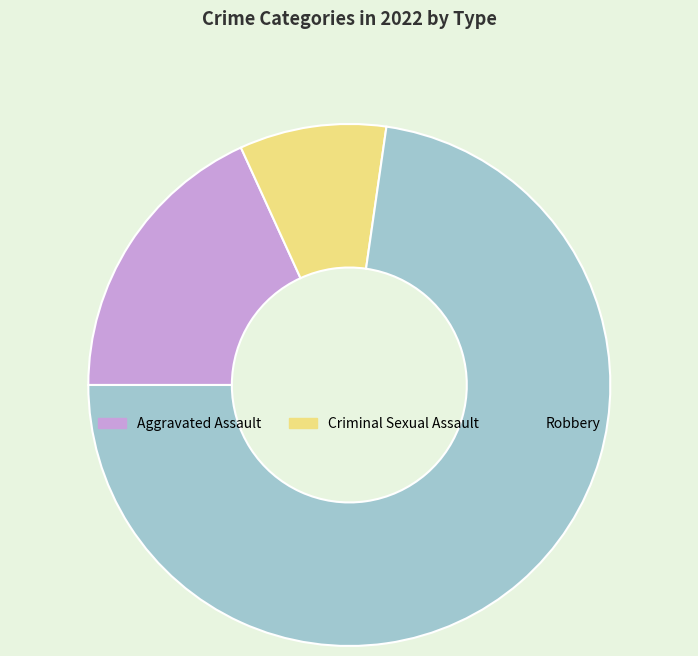

Which category has the smallest portion of the pie?

Criminal Sexual Assault